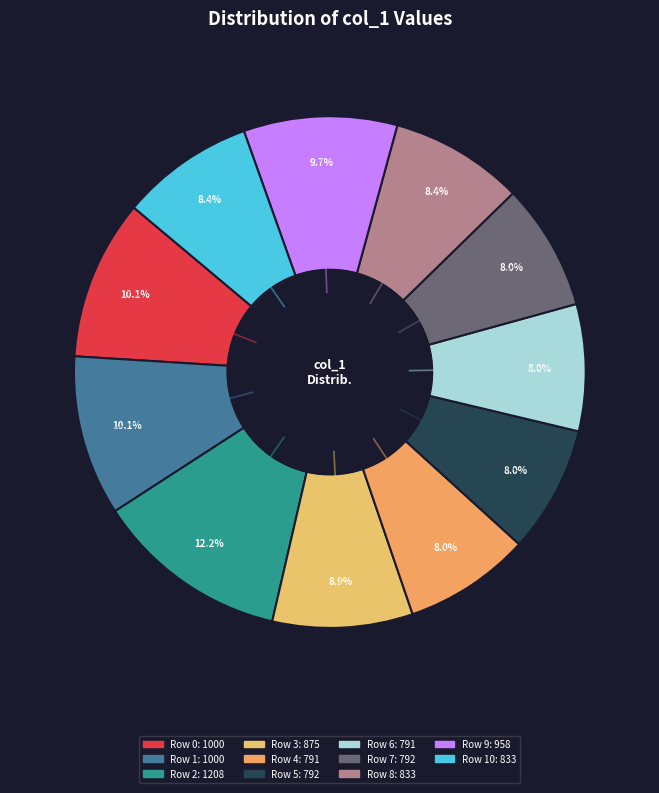

Which slice is the smallest?

Row 4